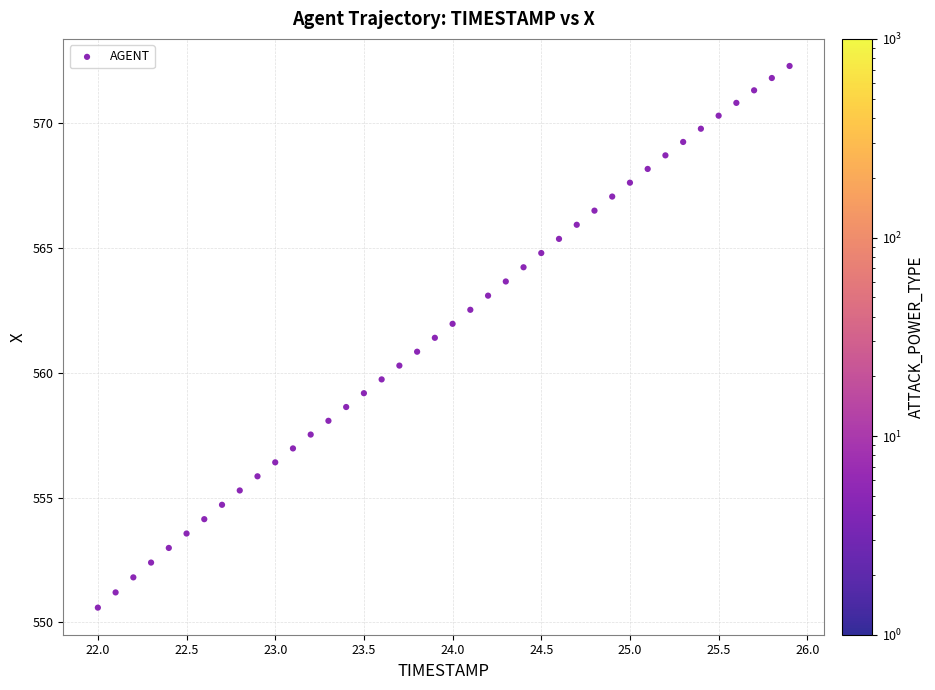

What is the range of Y values (max minus min)?

21.7